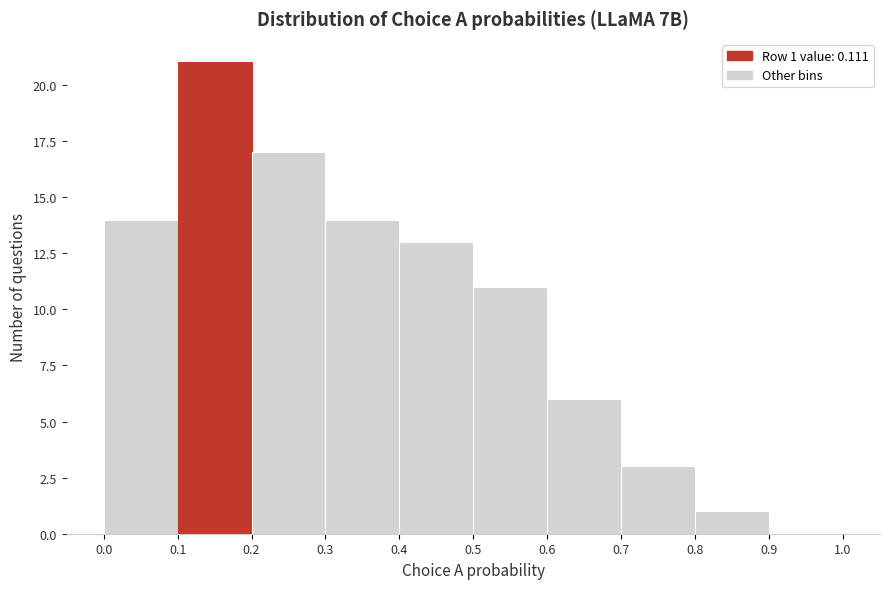

Over which range of the x-axis is the bar tallest?

0.1 to 0.2